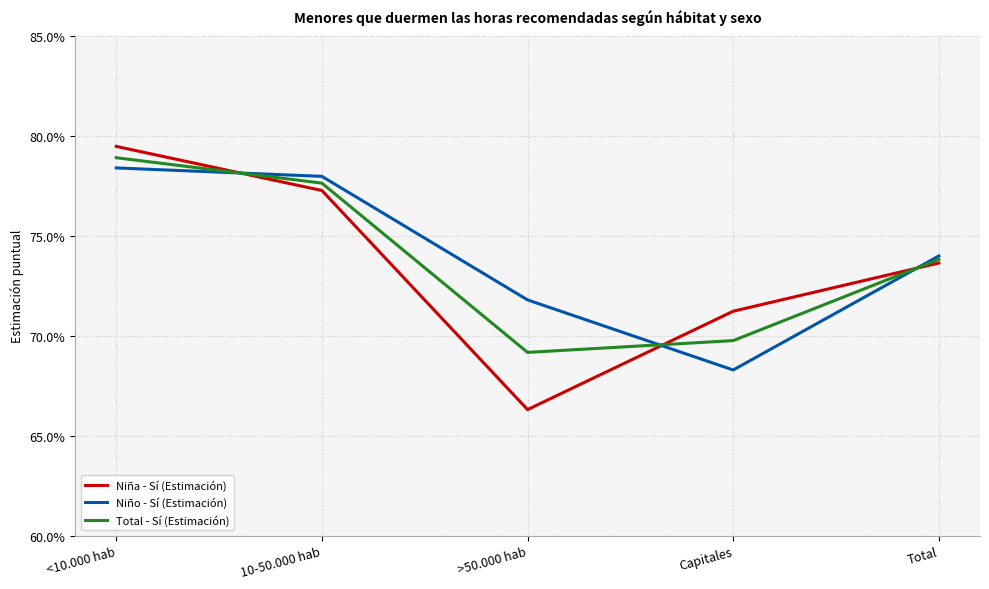

Between which two adjacent categories do Total - Sí (Estimación) and Niña - Sí (Estimación) first intersect?

<10.000 hab and 10-50.000 hab